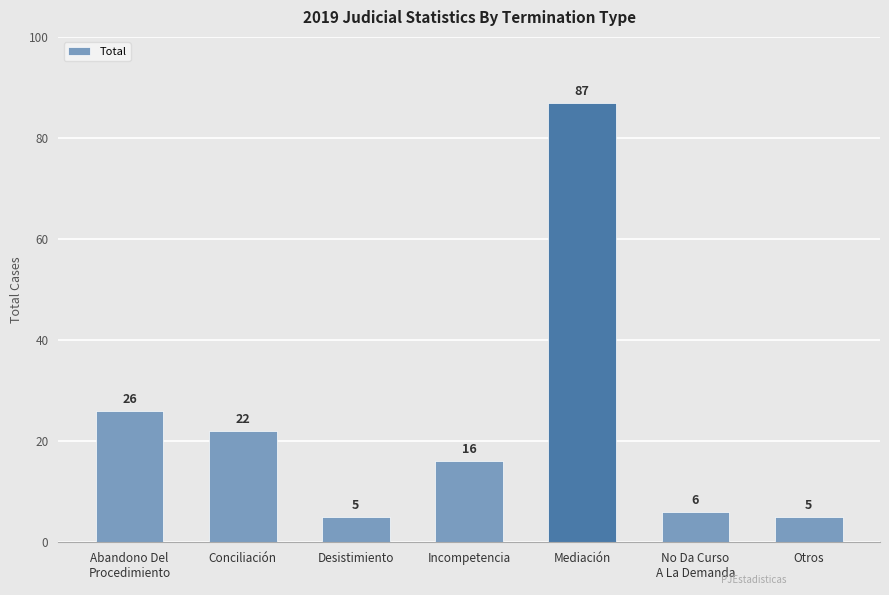

What is the maximum value shown in the chart?

87